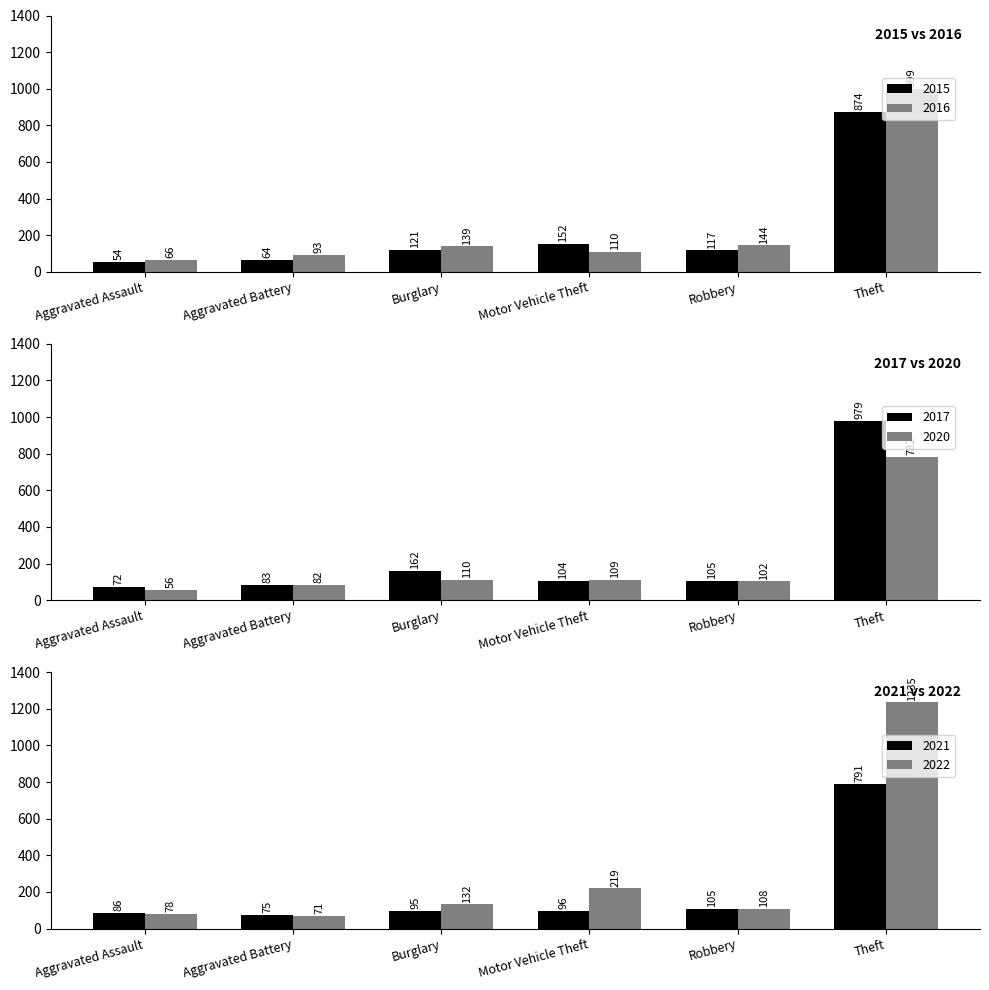

What is the label of the 4th bar from the left?

Motor Vehicle Theft